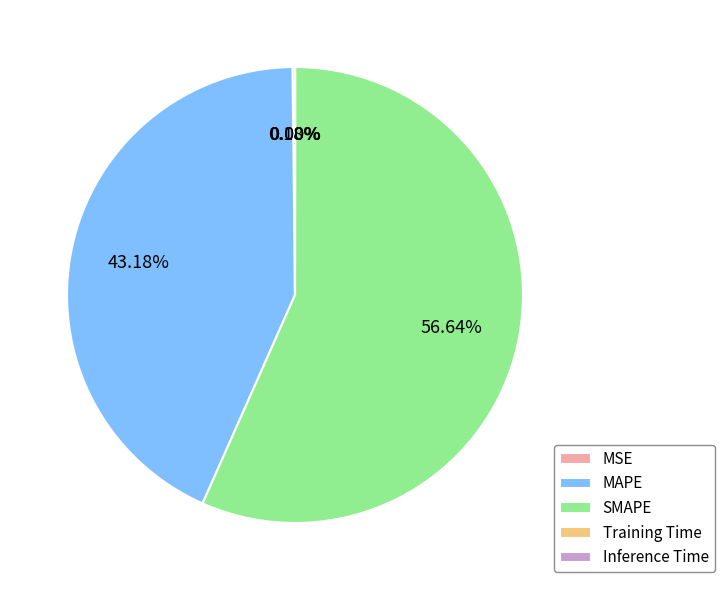

What is the largest slice in the pie chart?

SMAPE